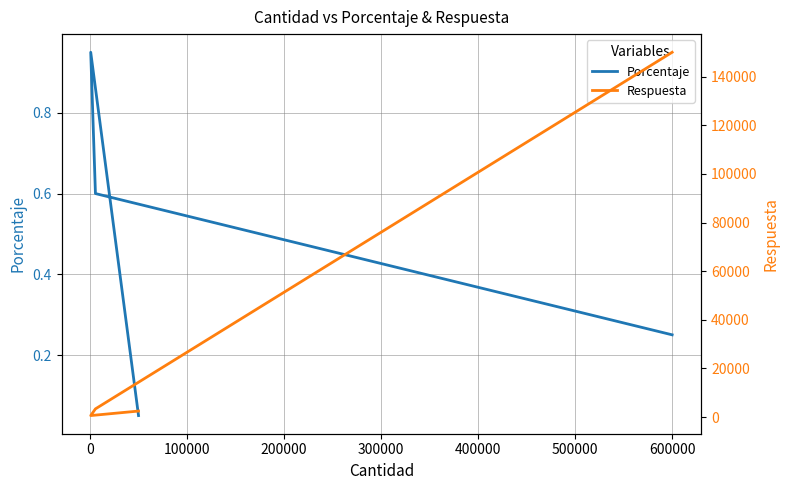

How many lines are shown in the chart?

2